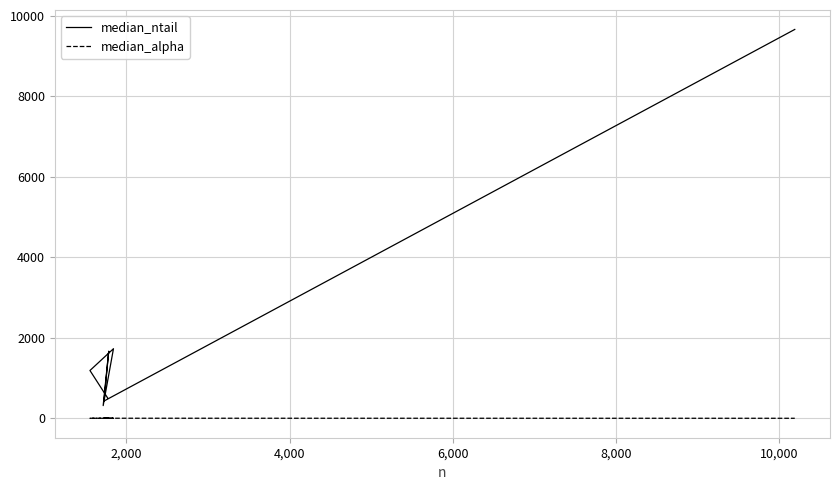

What is the maximum value shown in the chart?

9658.0